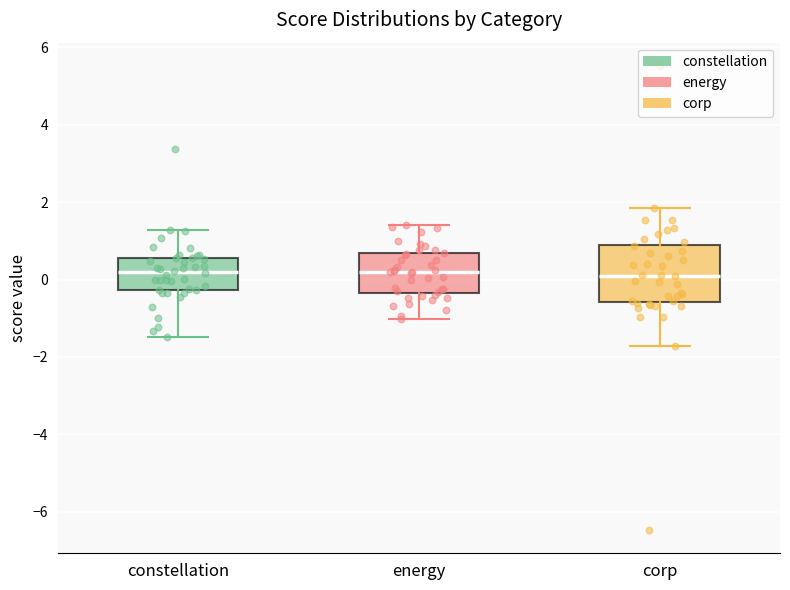

Where is the lower edge of the box for corp on the y-axis? The values are not printed on the chart, so give them approximately, as read against the axis.

-0.6